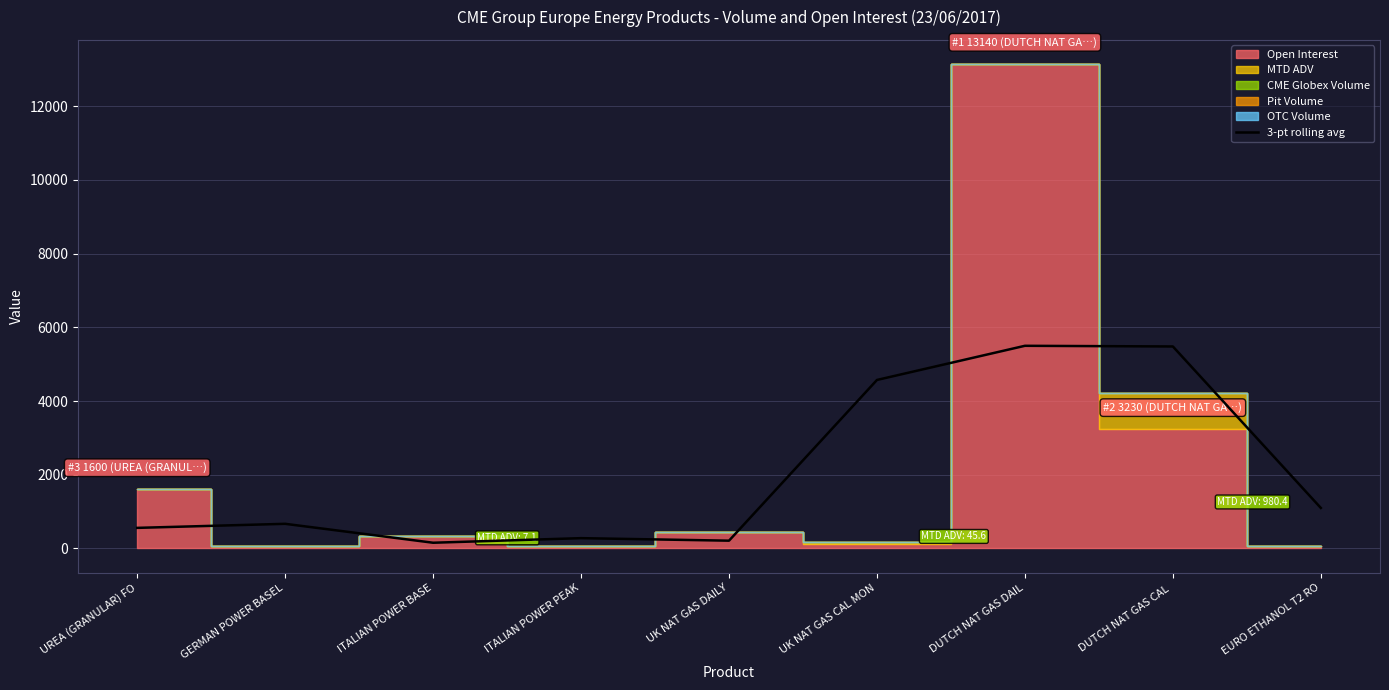

What is the average value?

2058.4